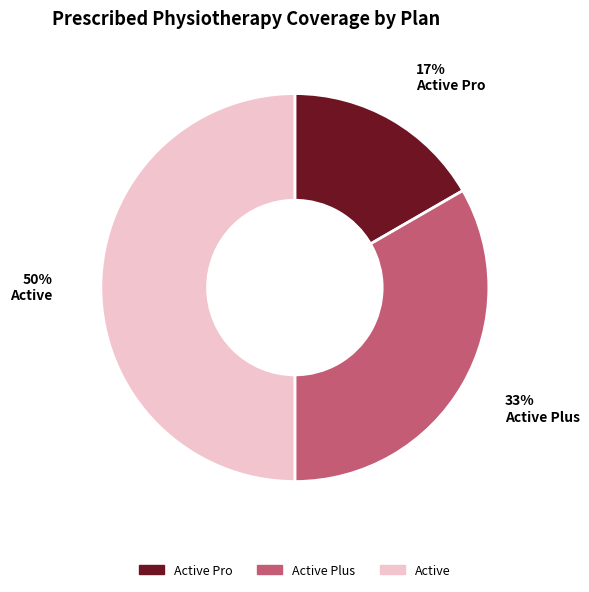

Does Active Plus represent more than half of the total?

No